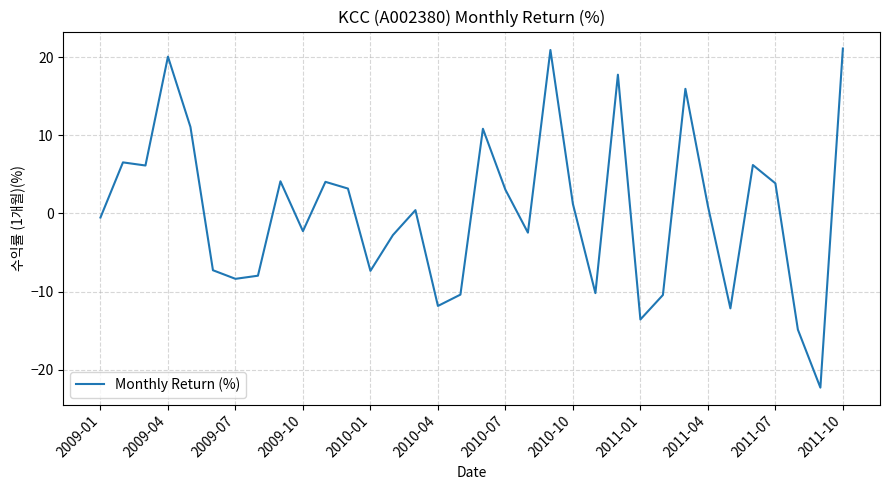

What is the minimum value shown in the chart?

-22.3